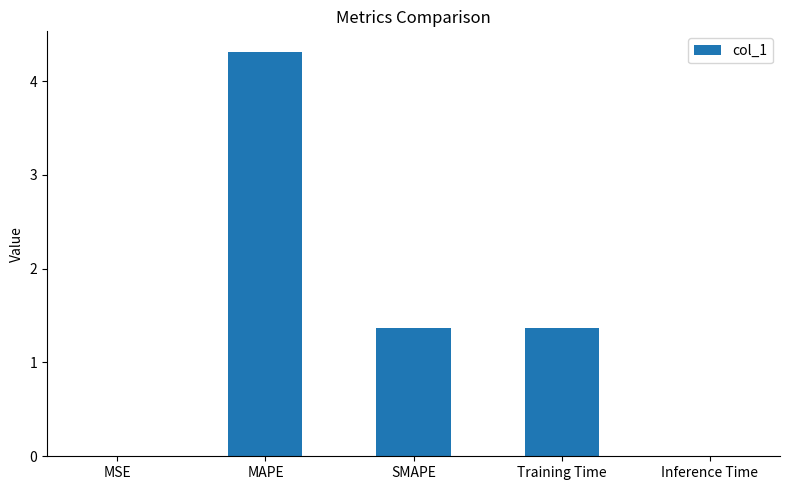

The value at SMAPE is 2.2. True or false?

False